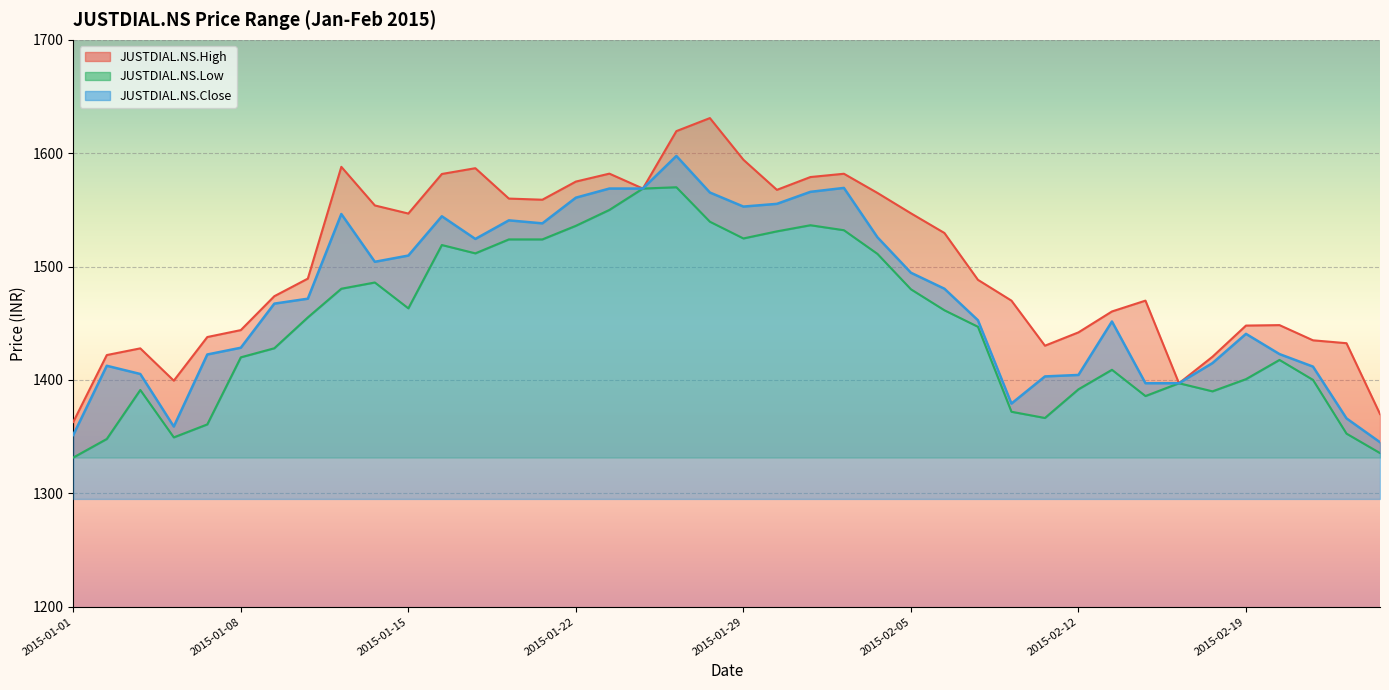

Is it true that JUSTDIAL.NS.Low equals 348.2 at 2015-01-30?

False